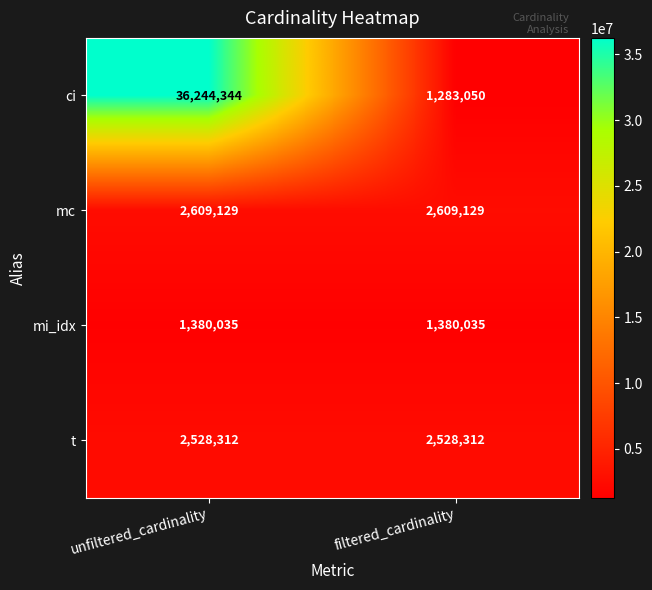

Count the number of data series in this chart.

4